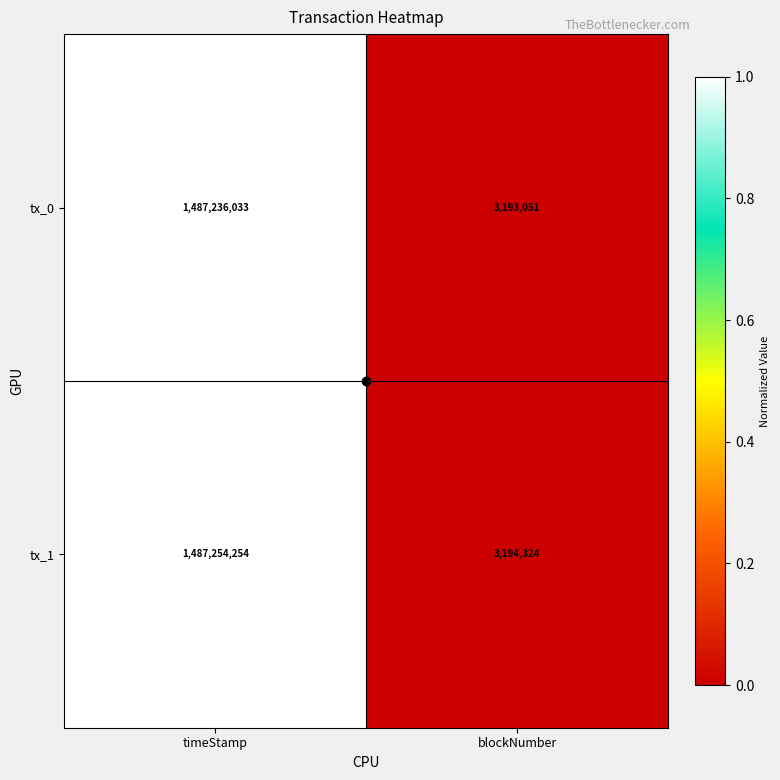

The tx_0 series shows 1487236033 at timeStamp. True or false?

True